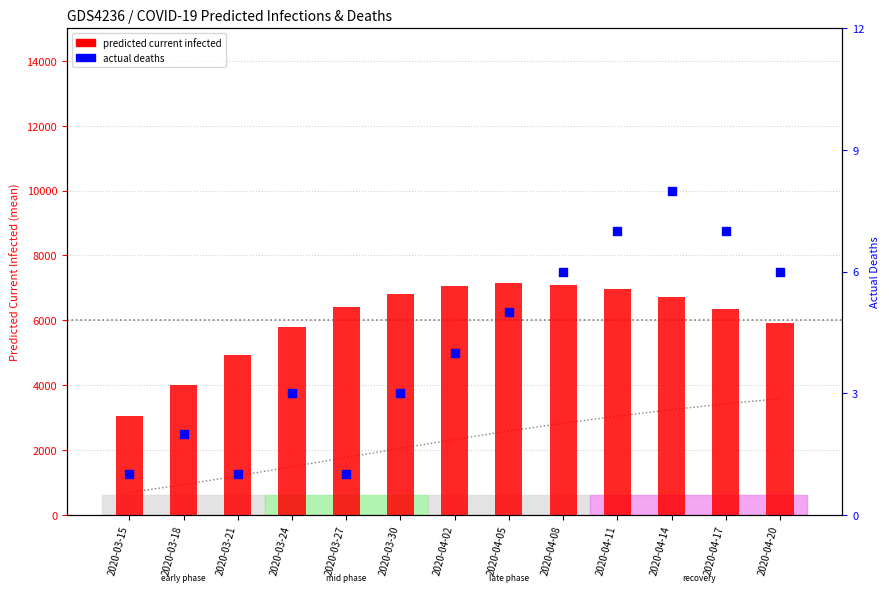

Is the value of actual_deaths at 2020-03-15 greater than the value of predicted_total_infected_mean (scaled) at 2020-04-02?

No